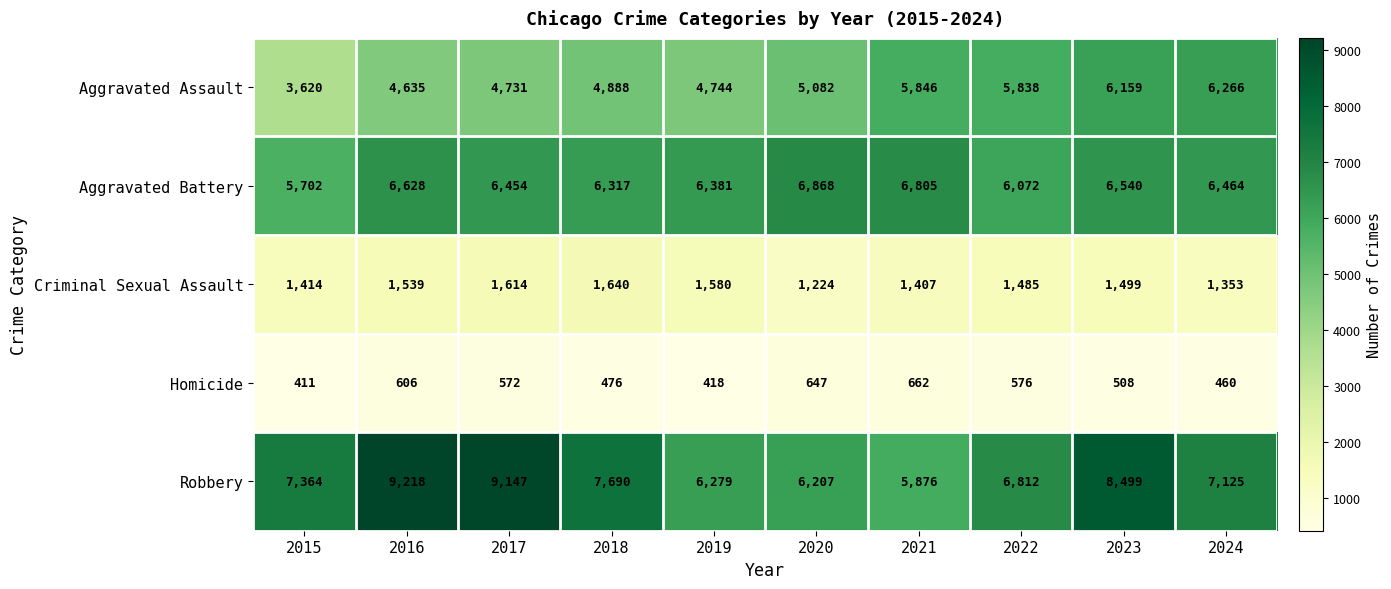

The value of Homicide at 2015 is 411. True or false?

True